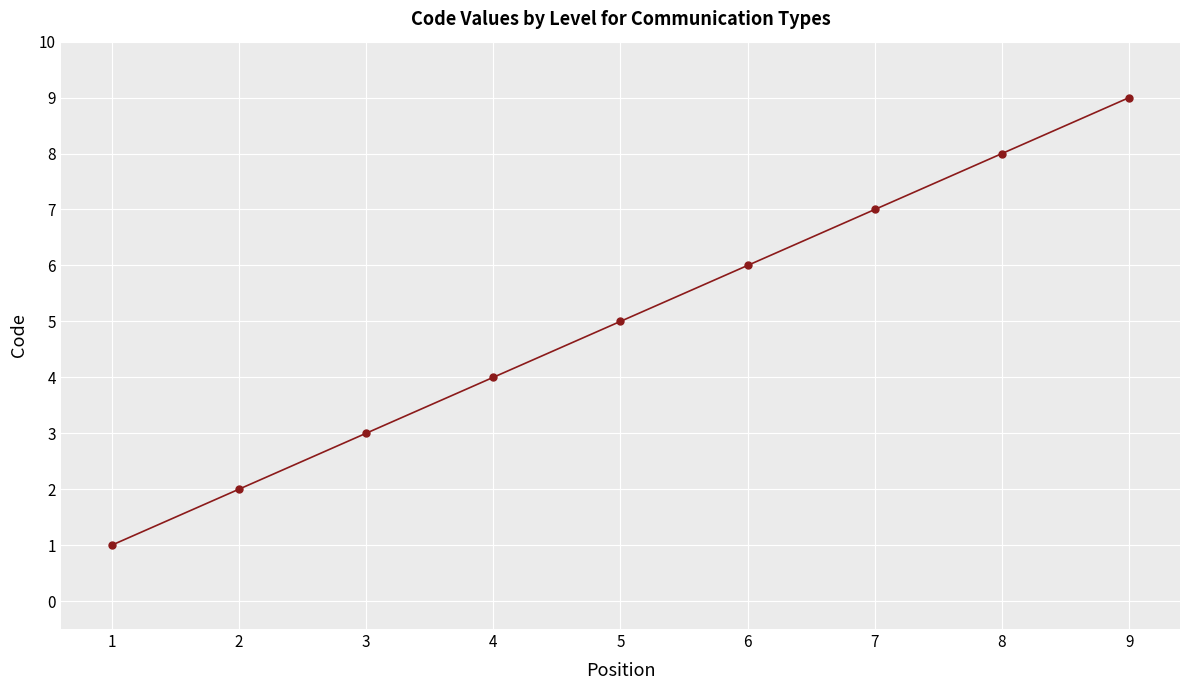

What is the value of the 1st point from the left?

1